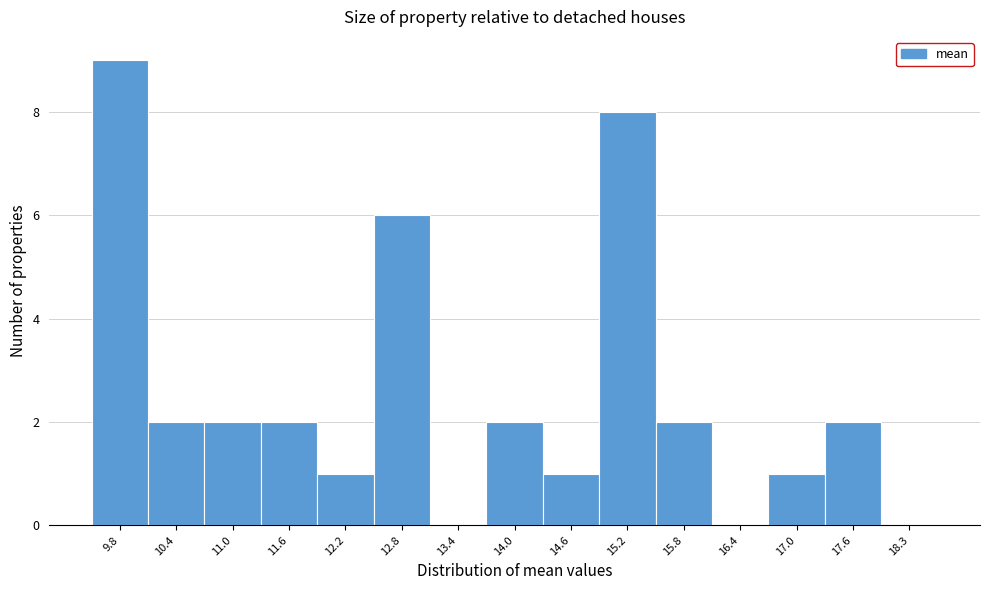

Reading left to right, list all the values displayed in this chart.

9.8=9	10.4=2	11.0=2	11.6=2	12.2=1	12.8=6	13.4=0	14.0=2	14.6=1	15.2=8	15.8=2	16.4=0	17.0=1	17.6=2	18.3=0